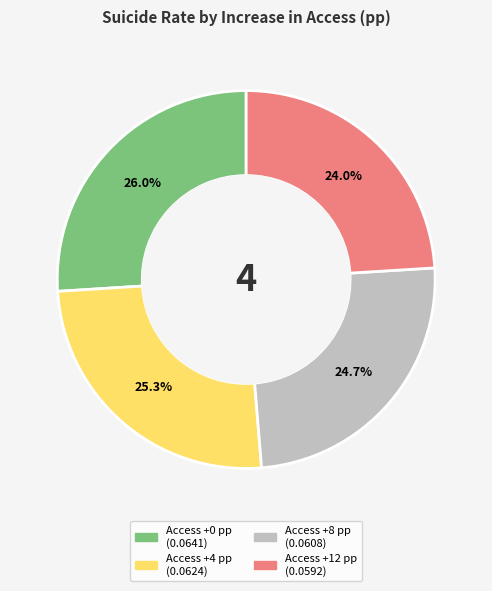

Is there any slice that represents more than half of the pie?

No